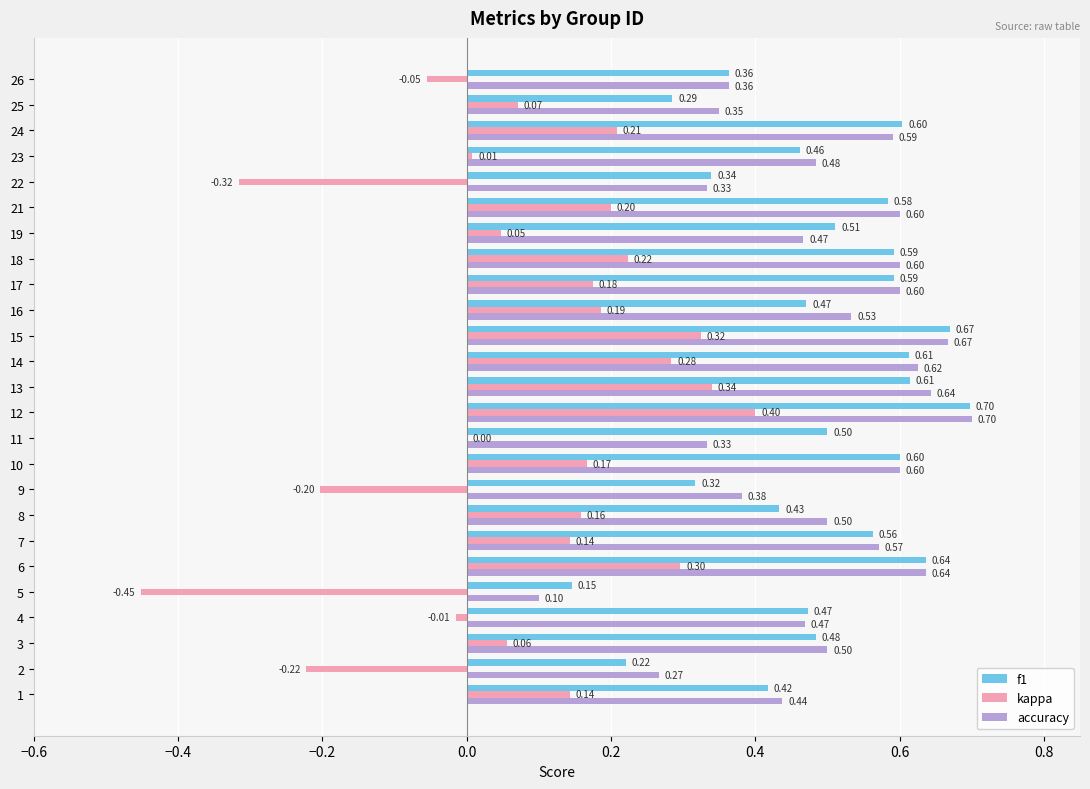

At which category is the sum across all series the highest?

12